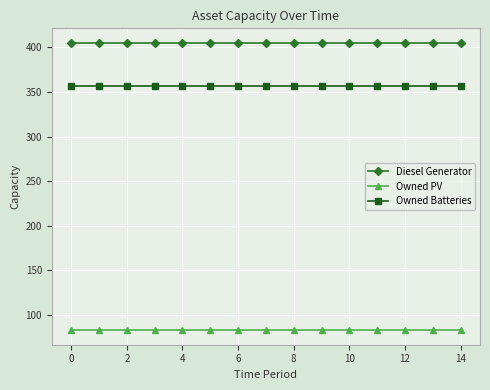

True or false: Owned PV and Diesel Generator cross at least once.

False